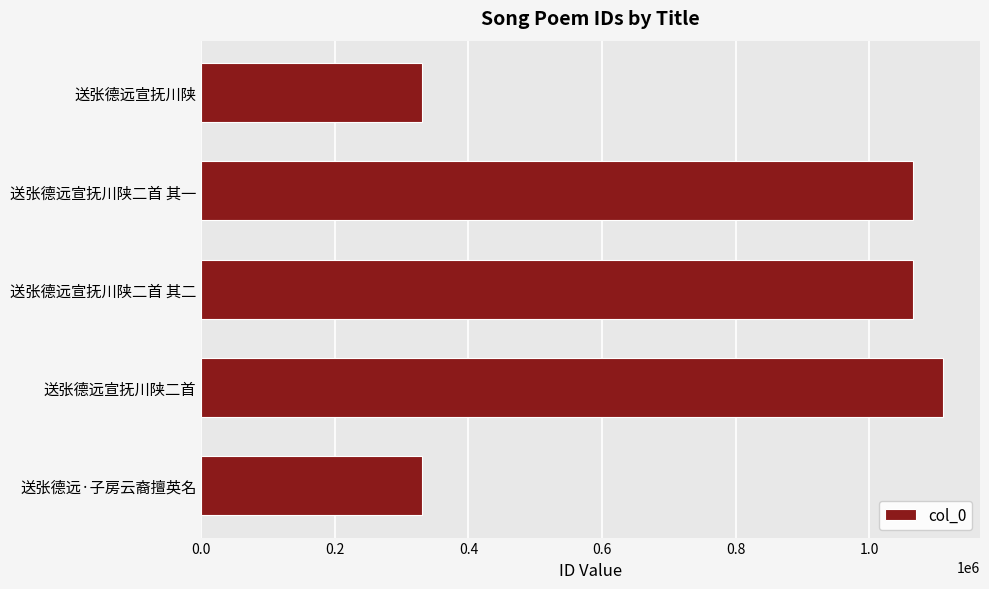

What is the change in value from 送张德远·子房云裔擅英名 to 送张德远宣抚川陕二首 其一?

+735536